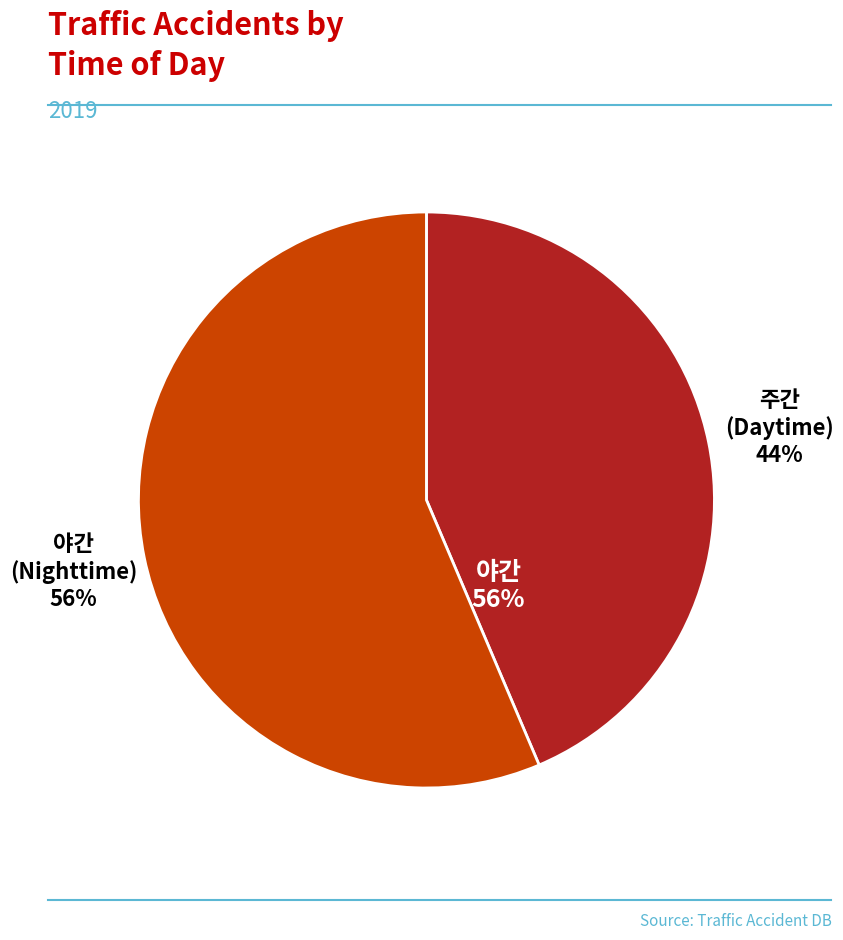

What portion of the pie excludes 주 ?

56.4%